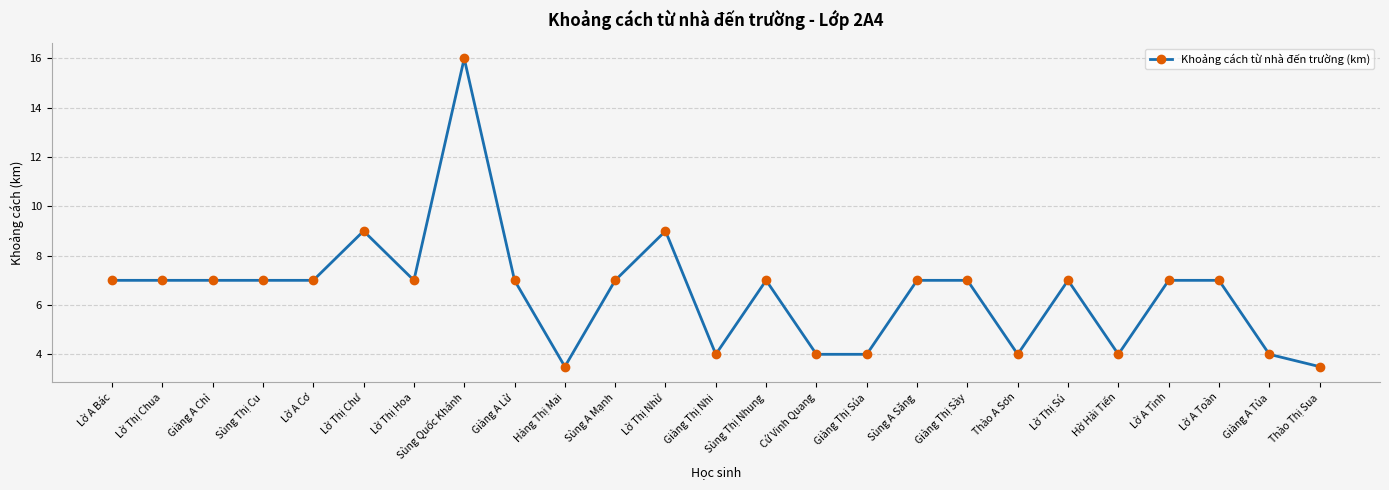

True or false: there are more than 1 points higher than both neighbors.

True